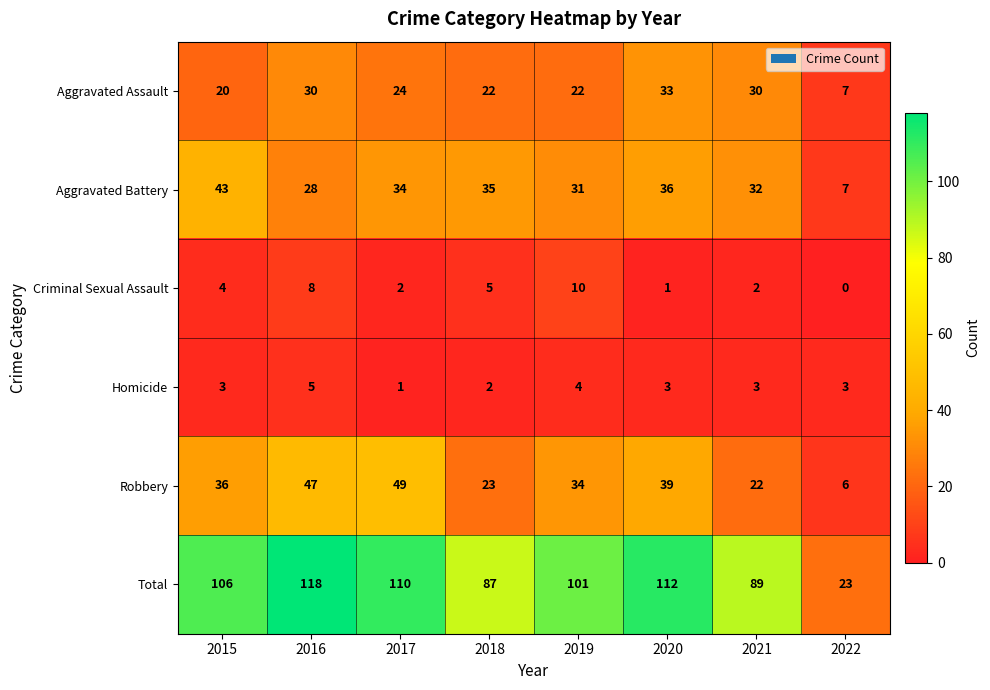

What is the average value of the Total series?

93